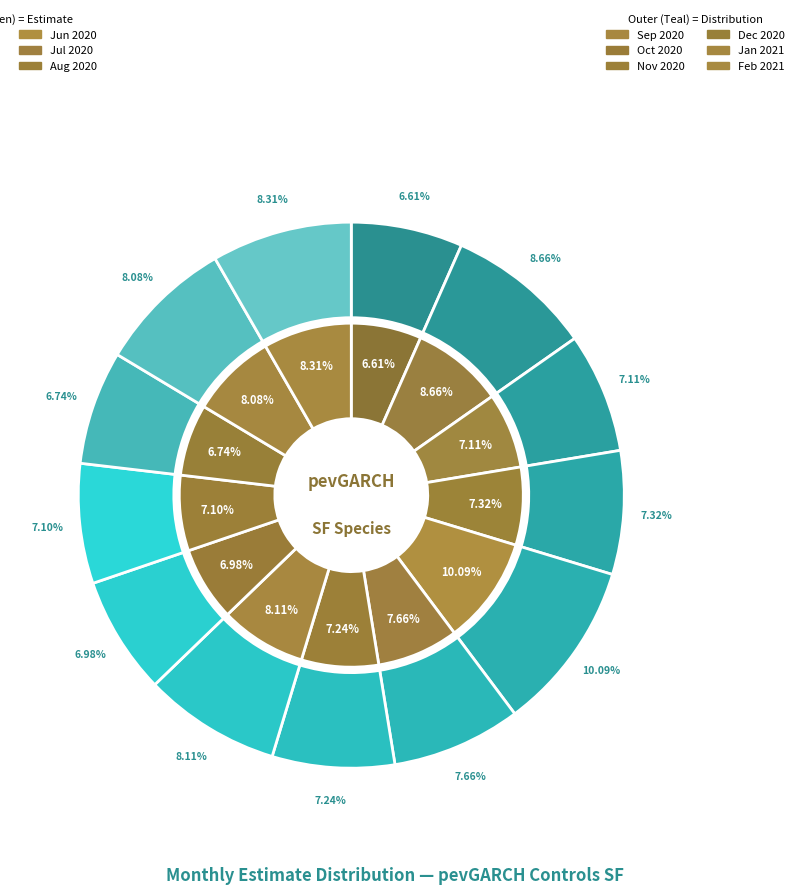

Is it true that 7 is 8% of the pie?

True